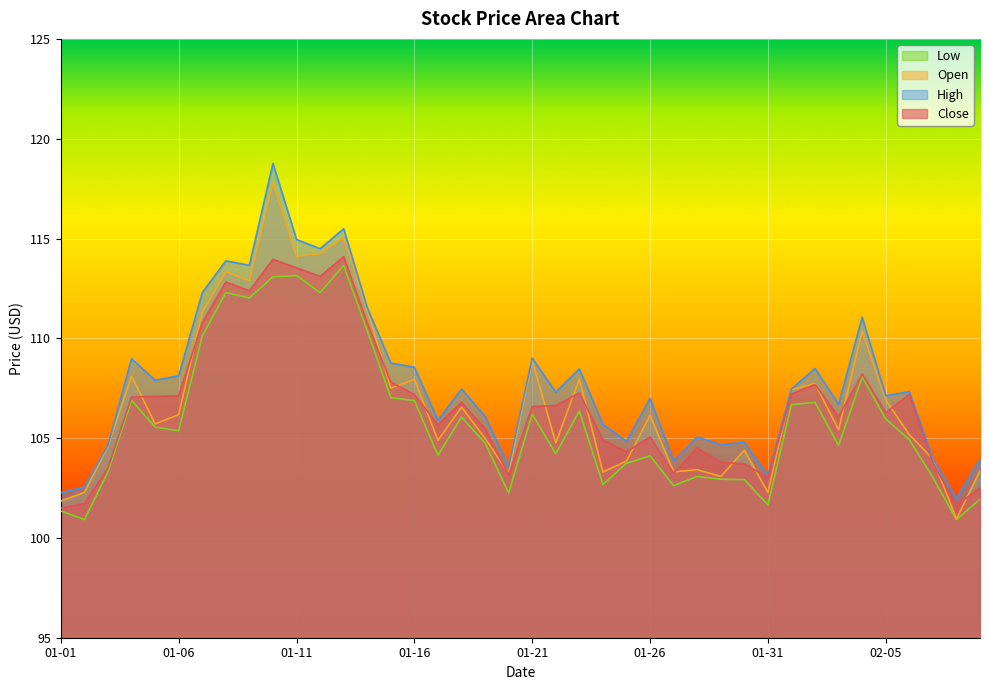

What is the minimum value for Low?

100.9